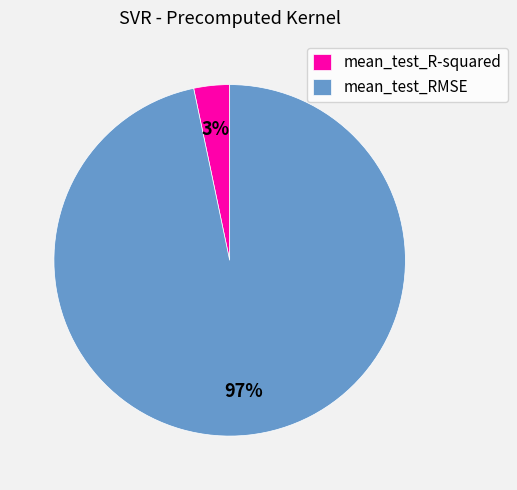

To the nearest percent, what is the average slice percentage?

50%